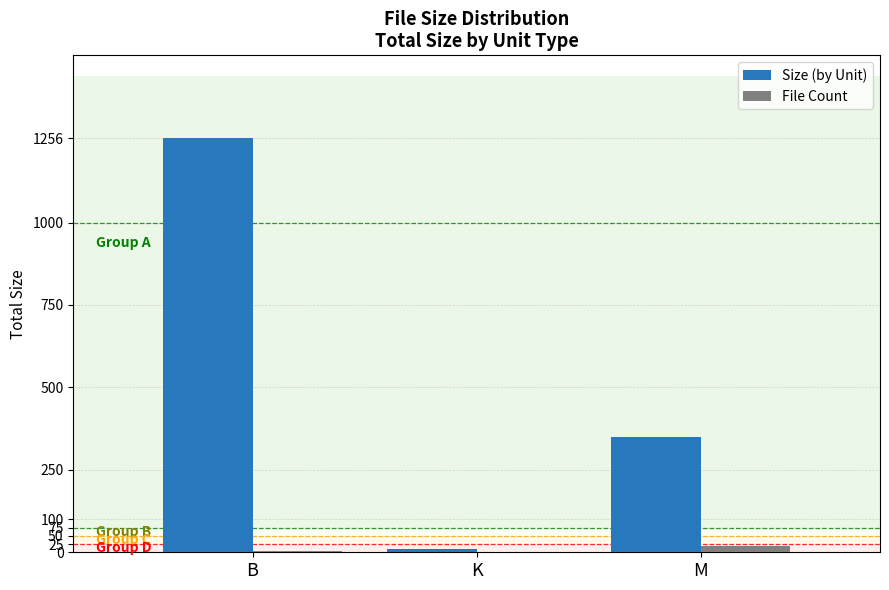

The value of Size (by Unit) at M is 350.3. True or false?

True